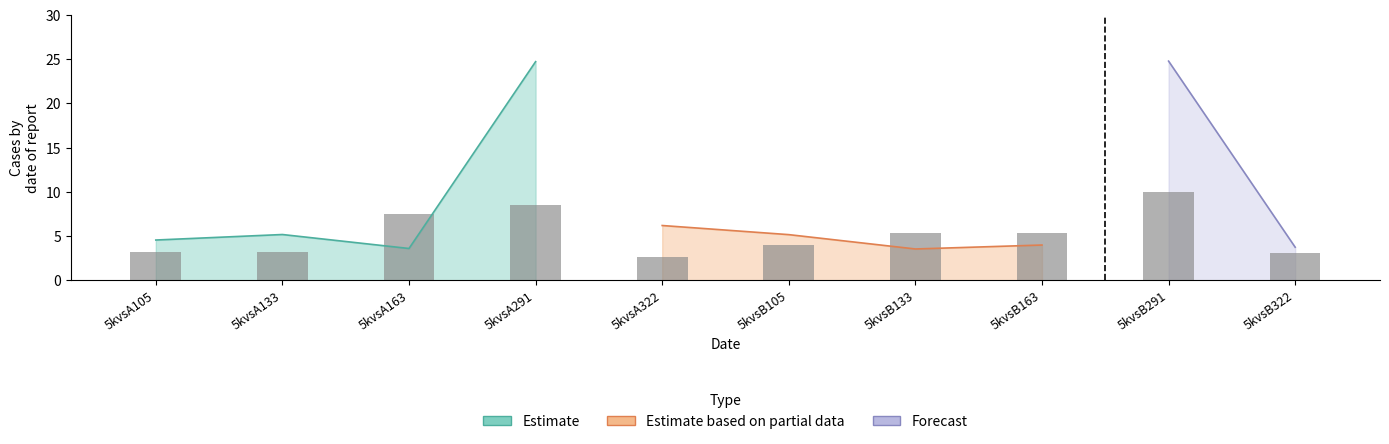

What is the label of the 1st bar from the left?

5kvsA105